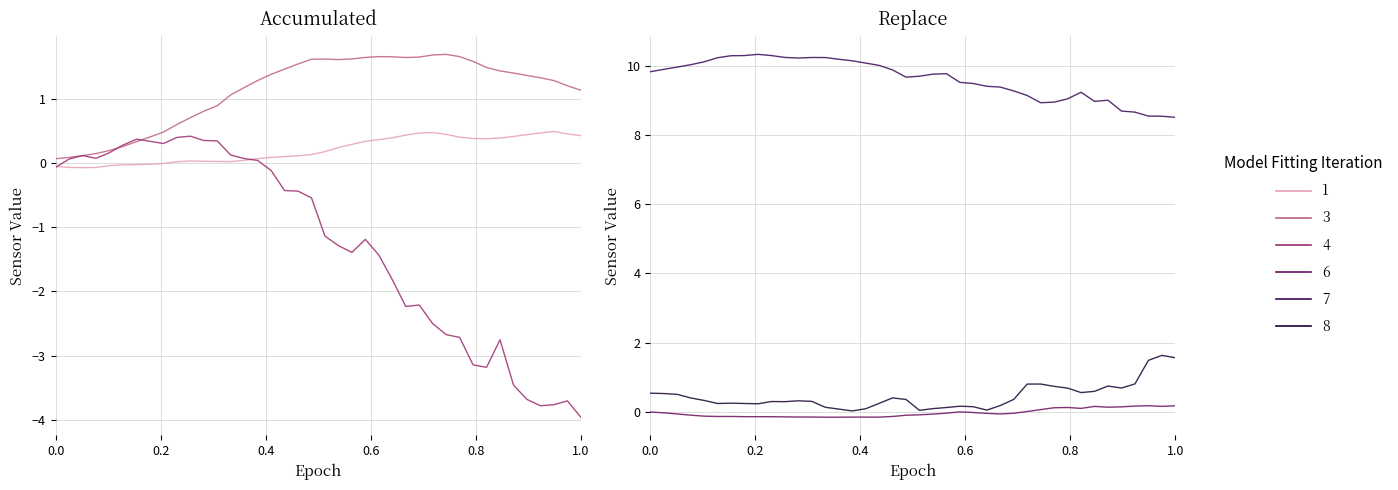

True or false: acc_y has more than 2 interior local peaks.

True